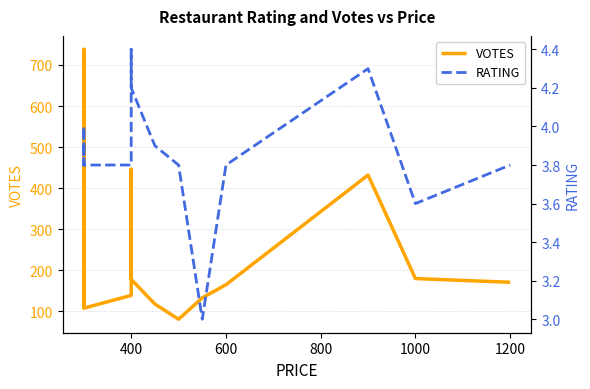

How many lines are shown in the chart?

2